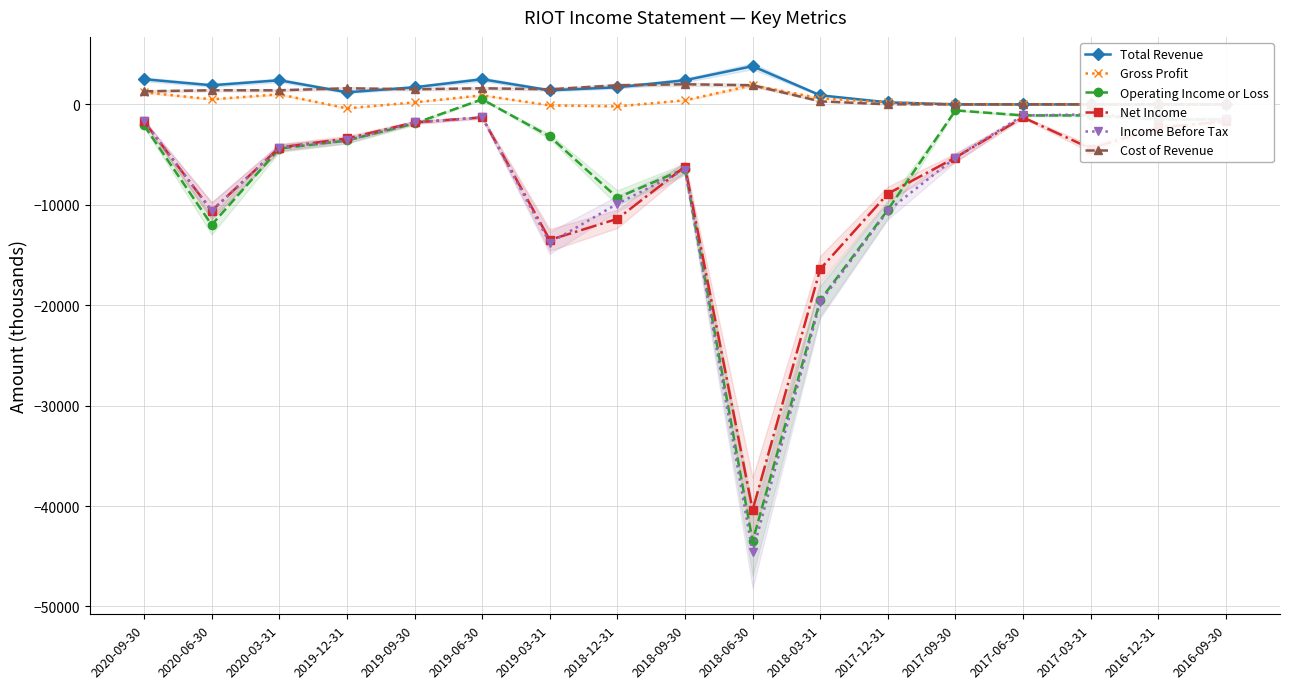

At how many categories does at least one series exceed -36138?

17